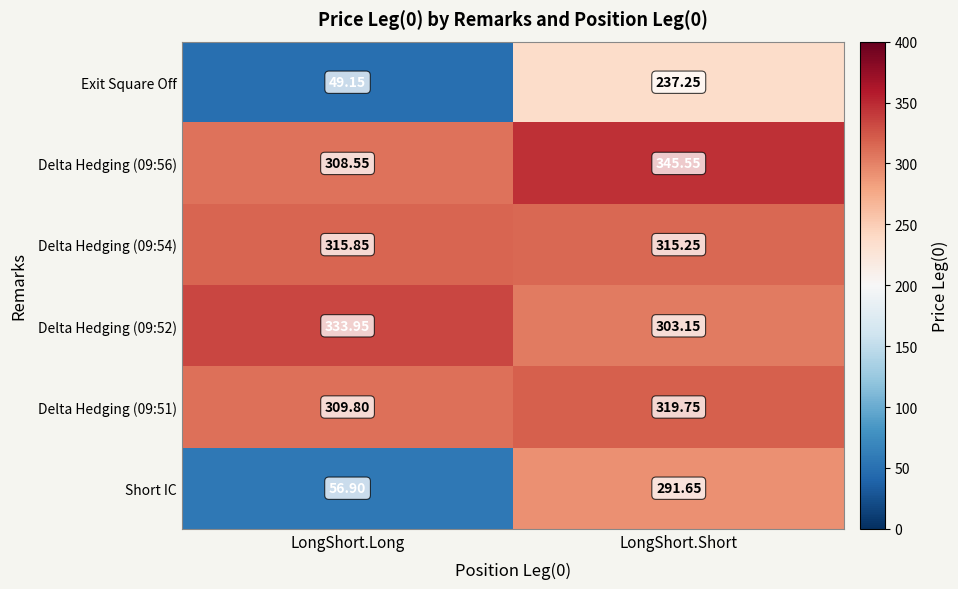

At which category does the chart reach its peak across all series?

LongShort.Short